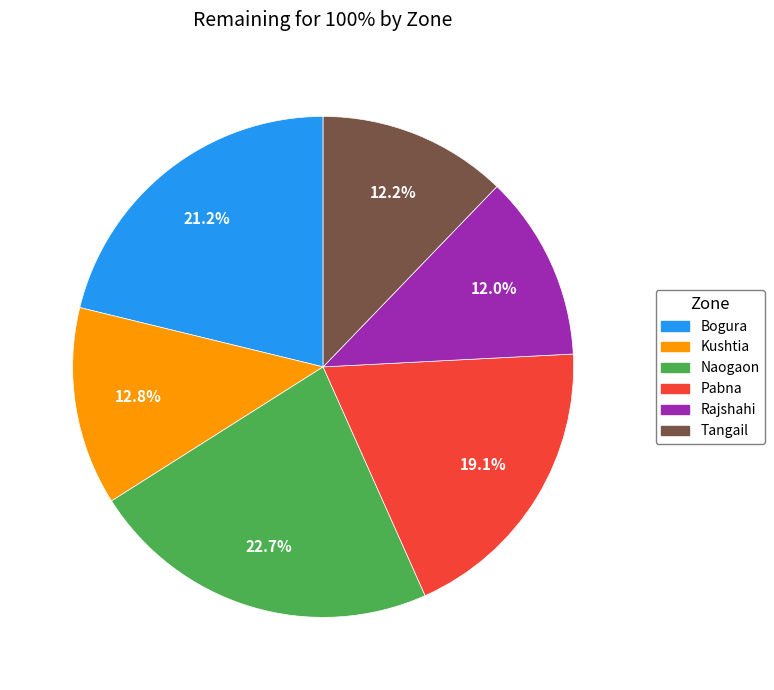

Is it true that Naogaon is 23% of the pie?

True